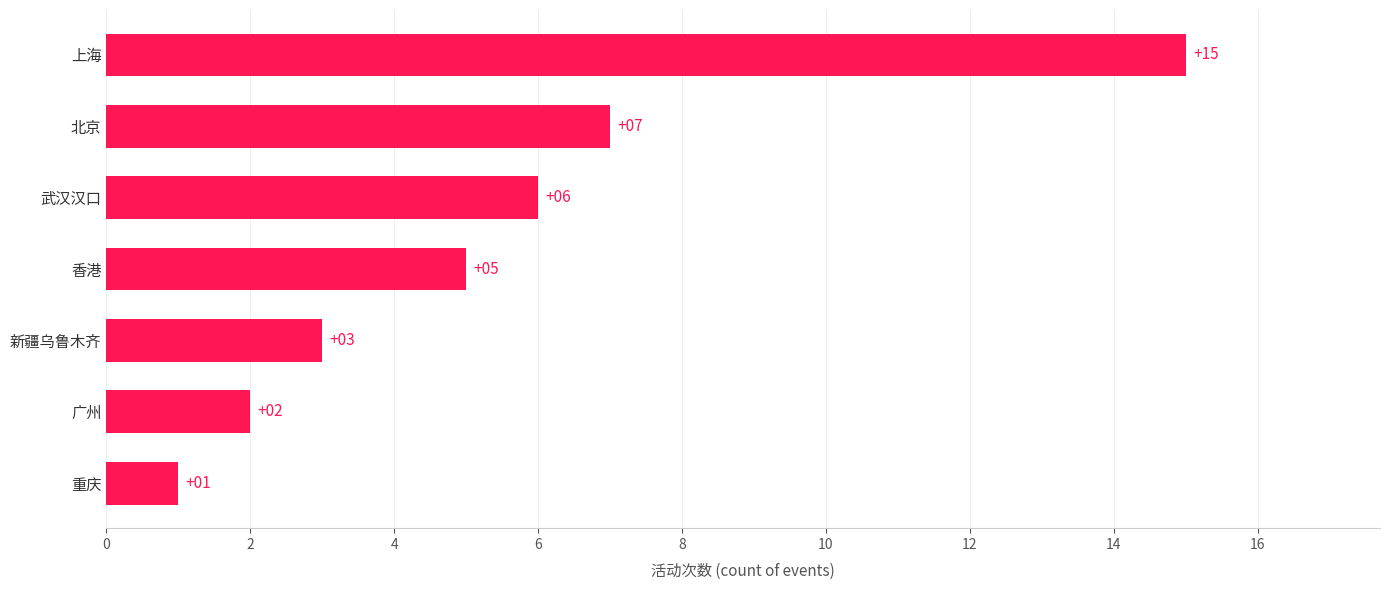

What is the average value?

6